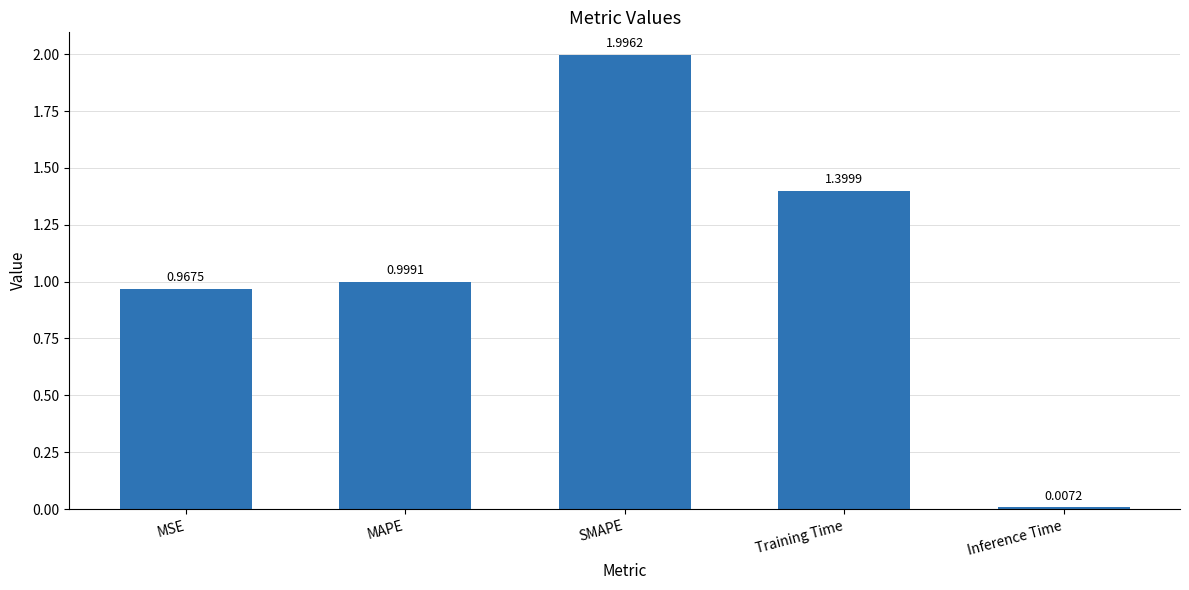

What is the label of the 4th bar from the right?

MAPE